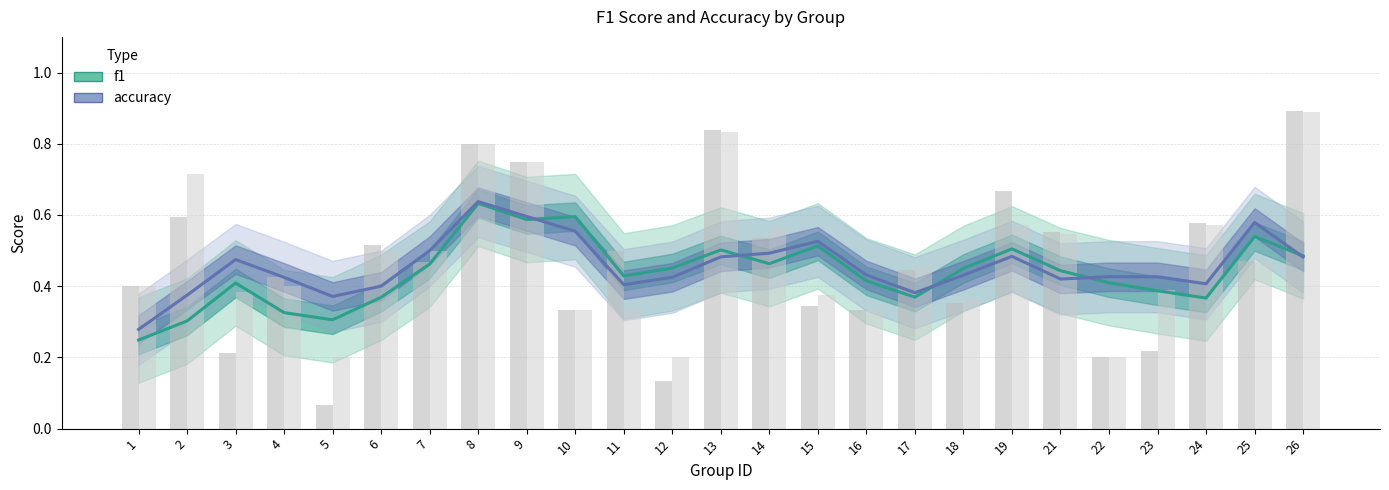

Are the bars horizontal?

No